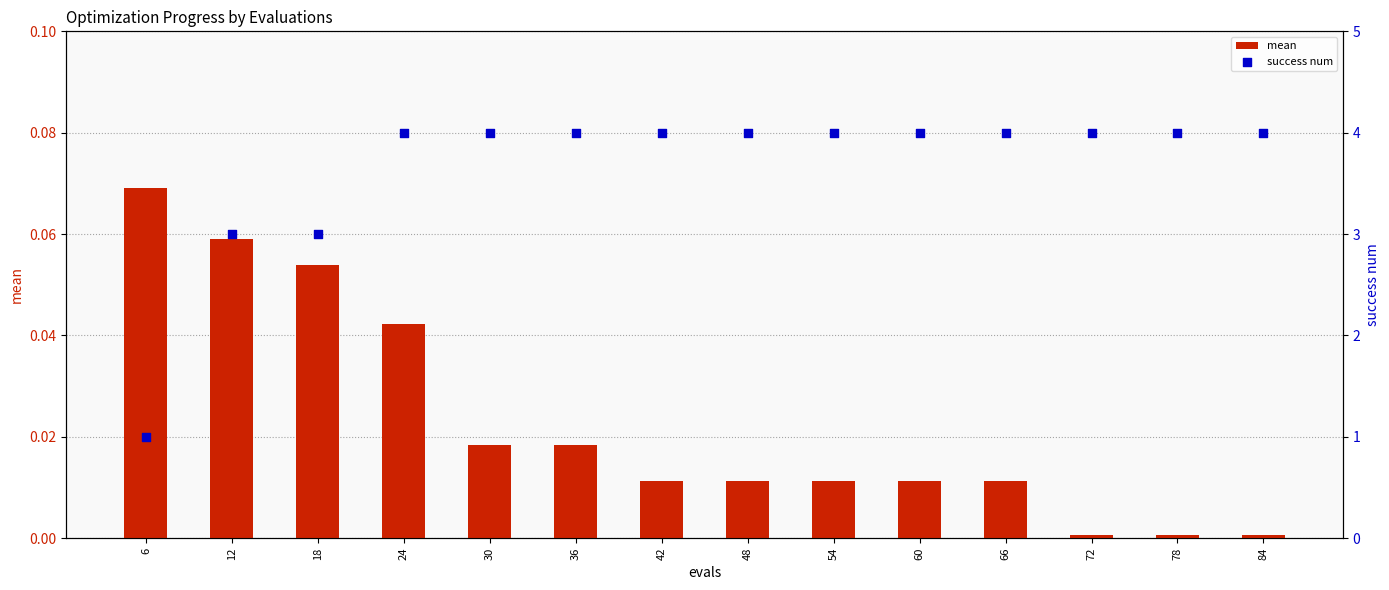

At how many categories does at least one series exceed 2?

13